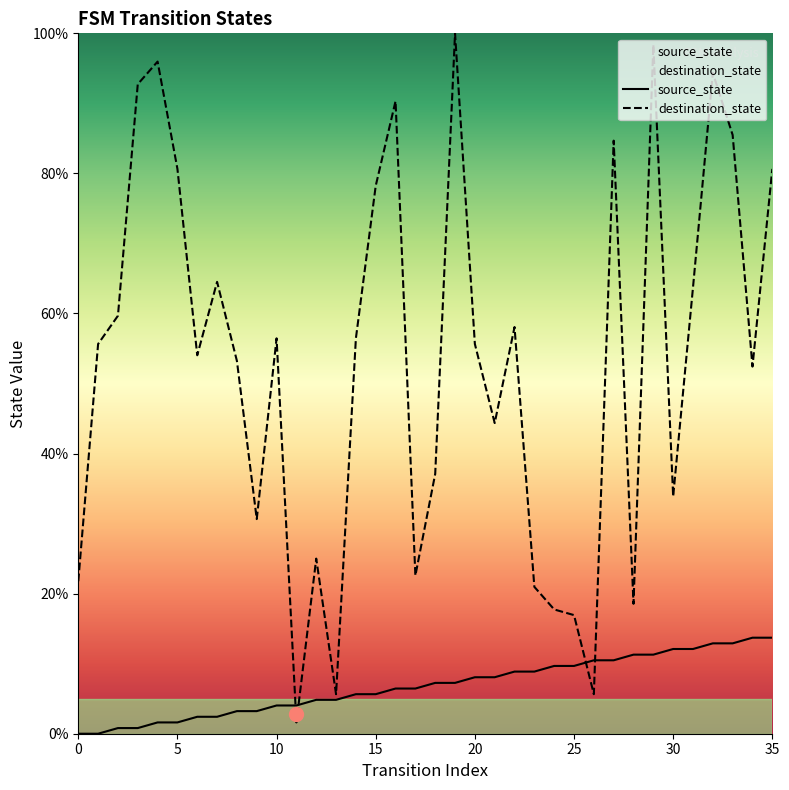

Is it true that source_state equals 10.2 at 15?

False